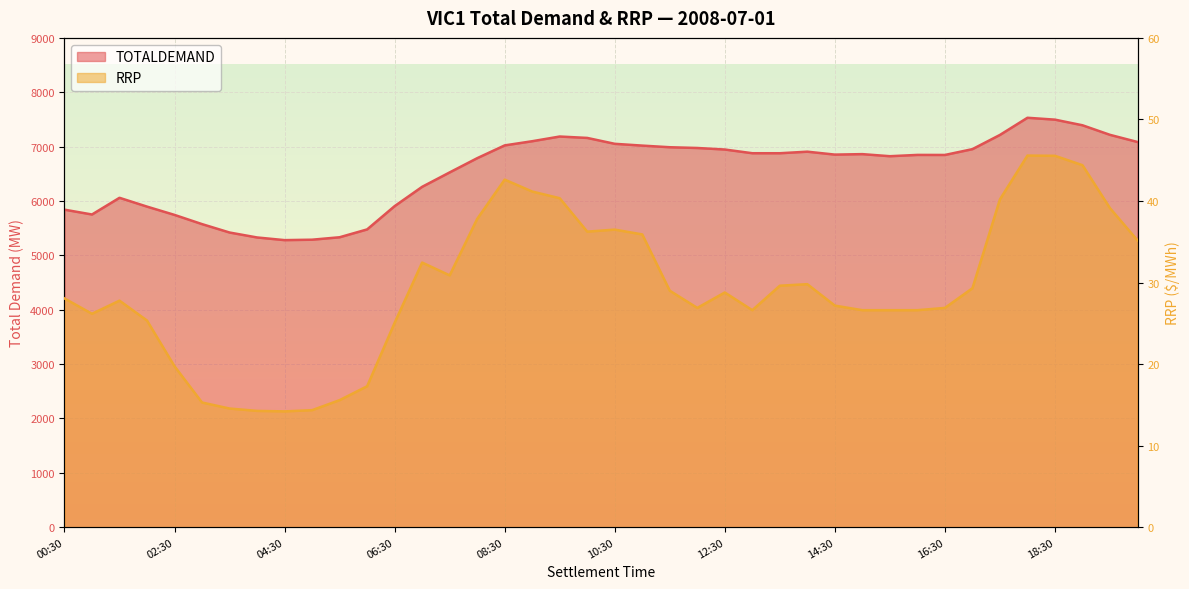

True or false: RRP and TOTALDEMAND cross at least once.

False